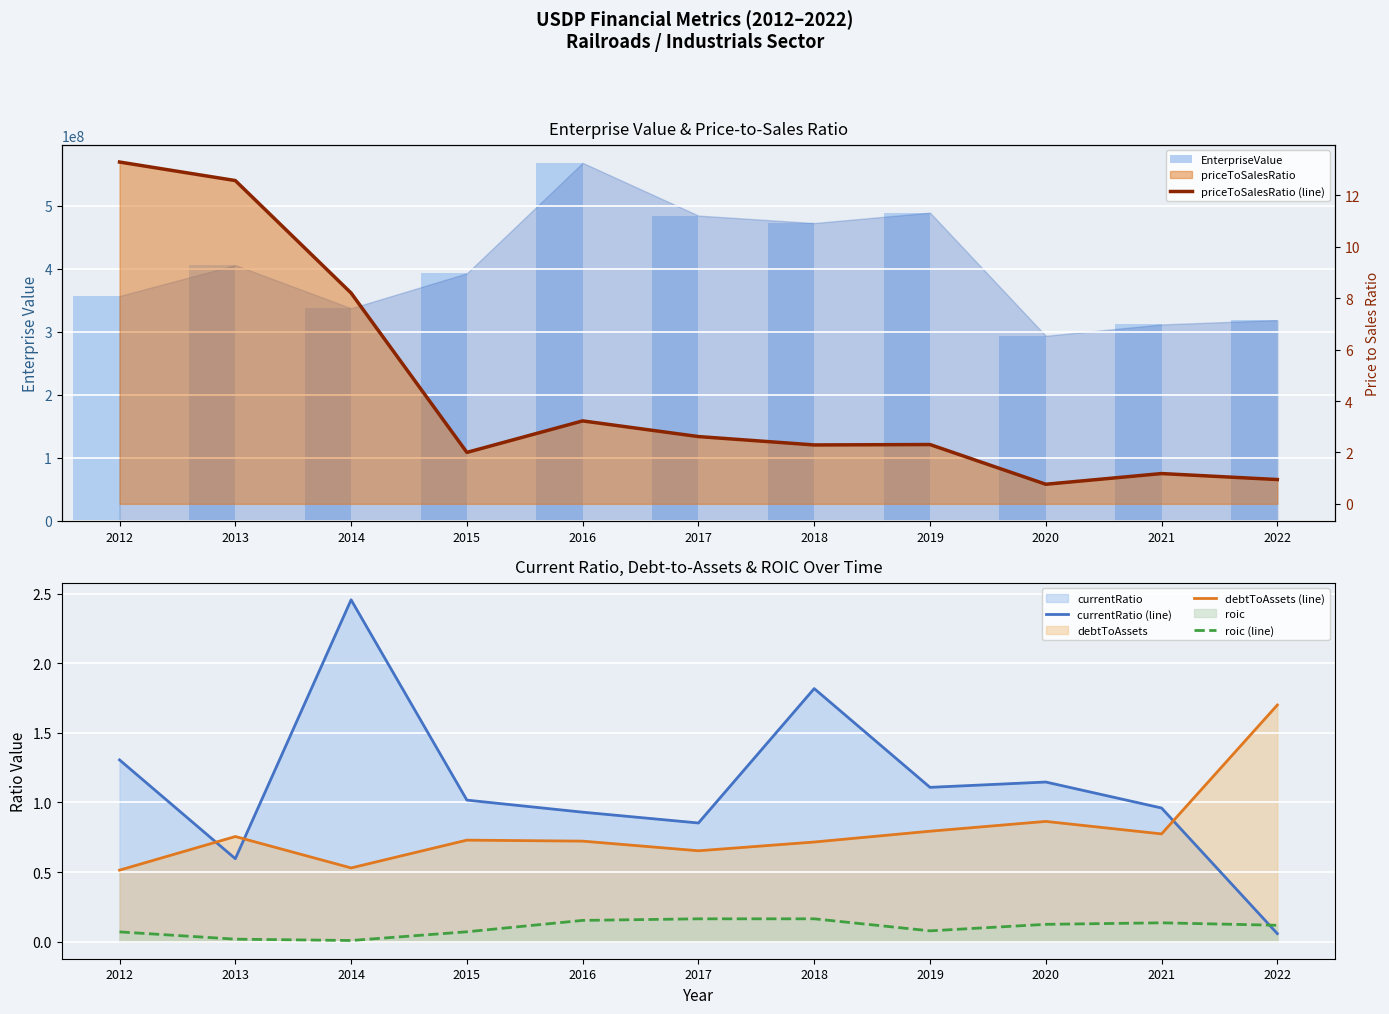

Rank the series by their maximum value, from highest to lowest.

EnterpriseValue, priceToSalesRatio (line), currentRatio (line), debtToAssets (line), roic (line)